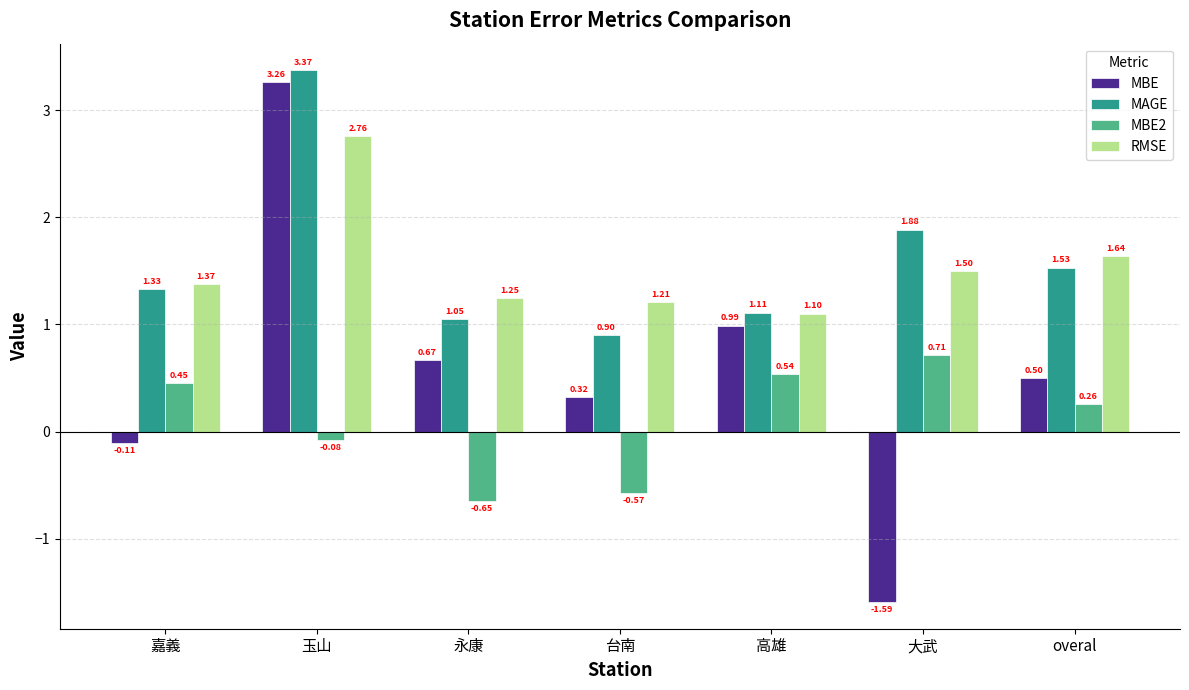

What is the average value of the RMSE series?

1.5